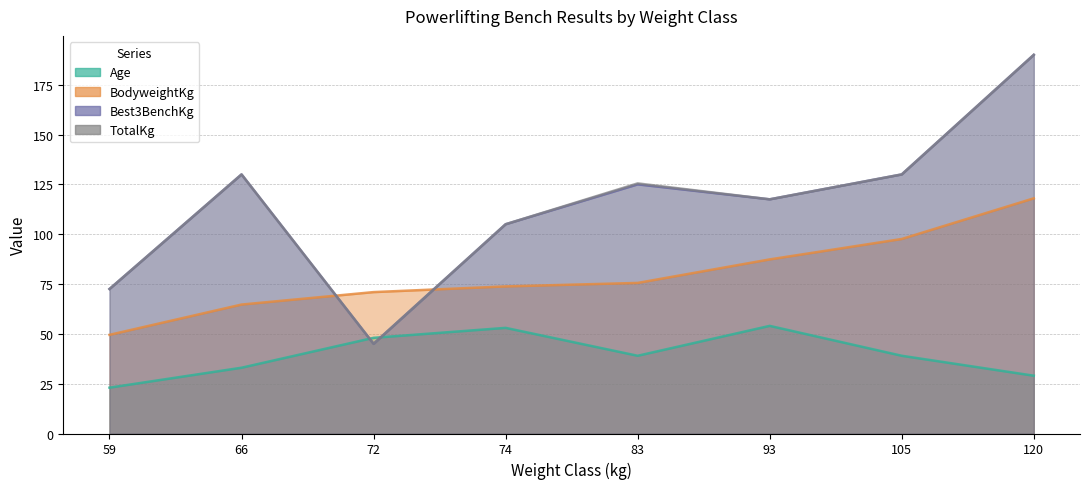

Which series changed the most between 72 and 105?

Best3BenchKg